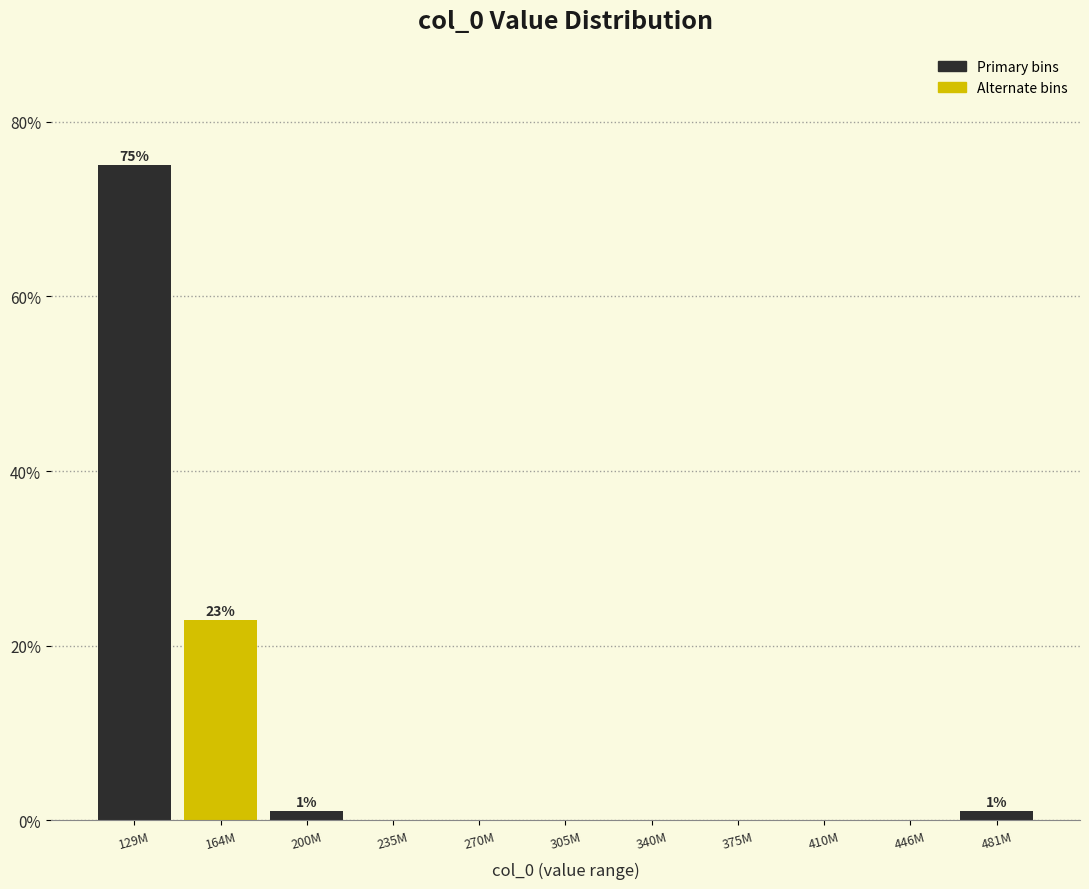

Reading left to right, extract all data points from this chart.

129M=75.0	164M=22.9	200M=1.0	235M=0.0	270M=0.0	305M=0.0	340M=0.0	375M=0.0	410M=0.0	446M=0.0	481M=1.0